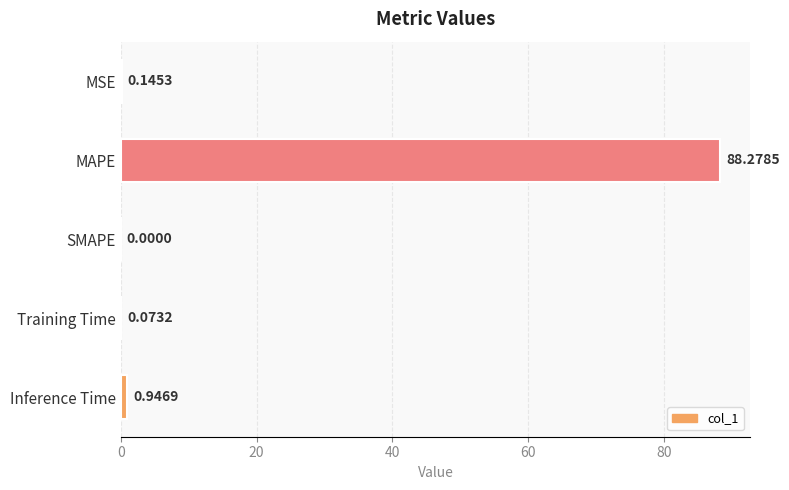

Are the bars horizontal?

Yes